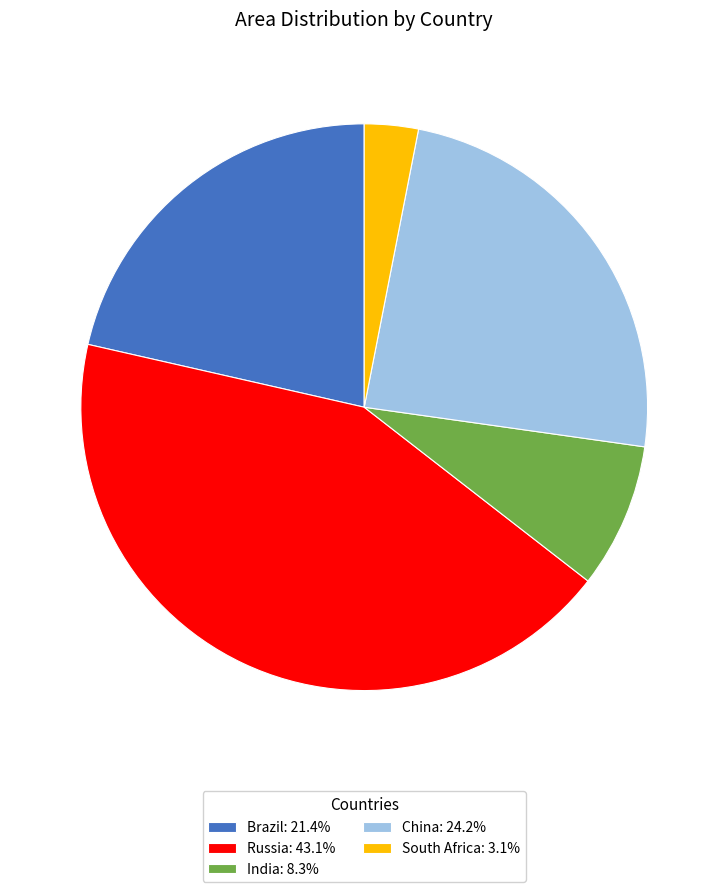

Does any single category account for the majority?

No